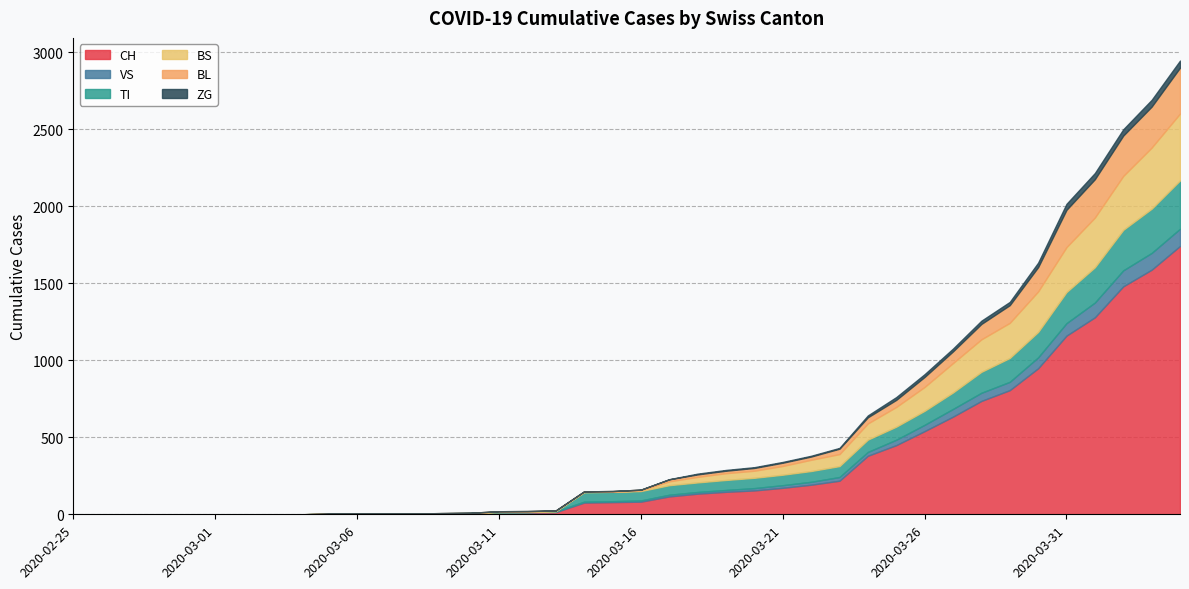

What is the sum of all BL values?

2078